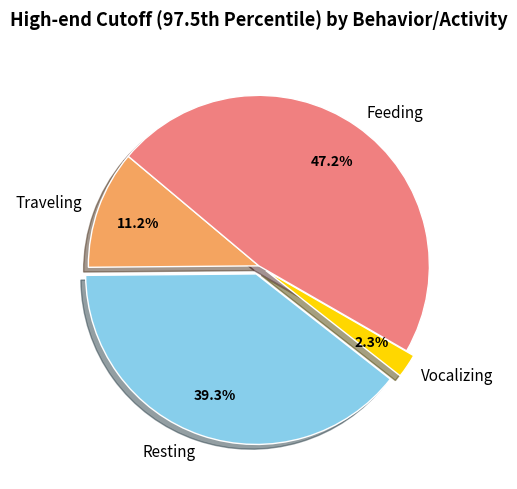

To the nearest percent, what is the difference between the Traveling and Resting slice percentages?

28%